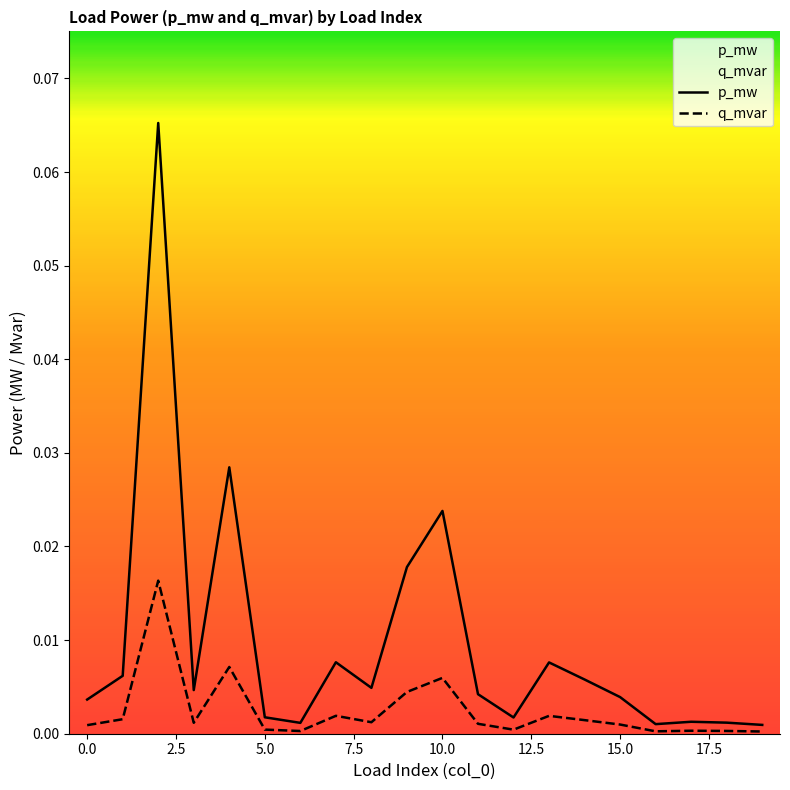

What are all the series names shown in the legend?

p_mw, q_mvar